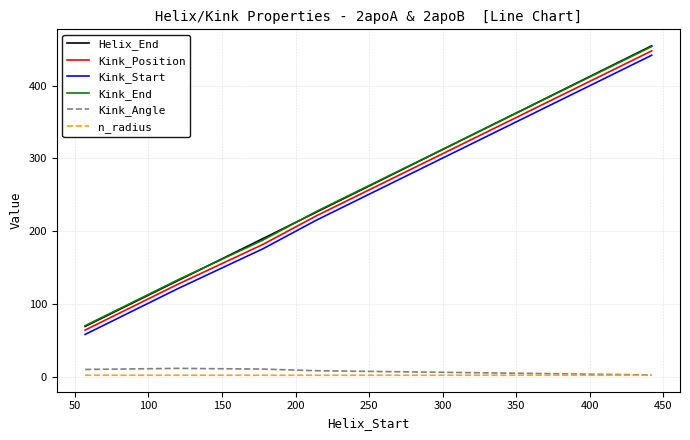

What is the value of the n_radius point at the 2nd from the left?

1.9